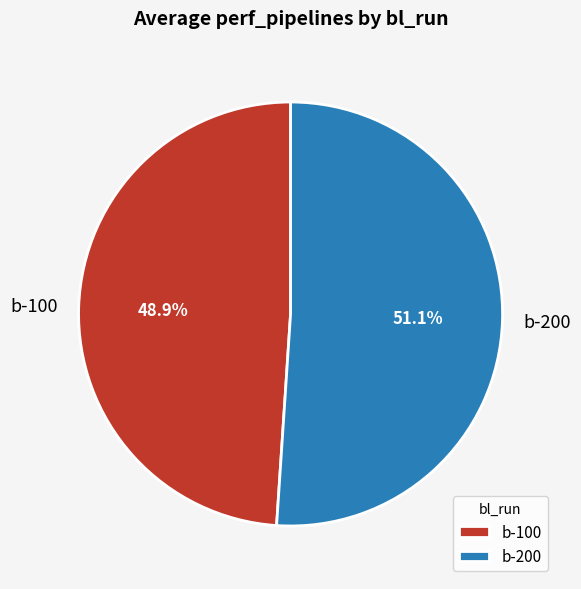

Does any single category account for the majority?

Yes